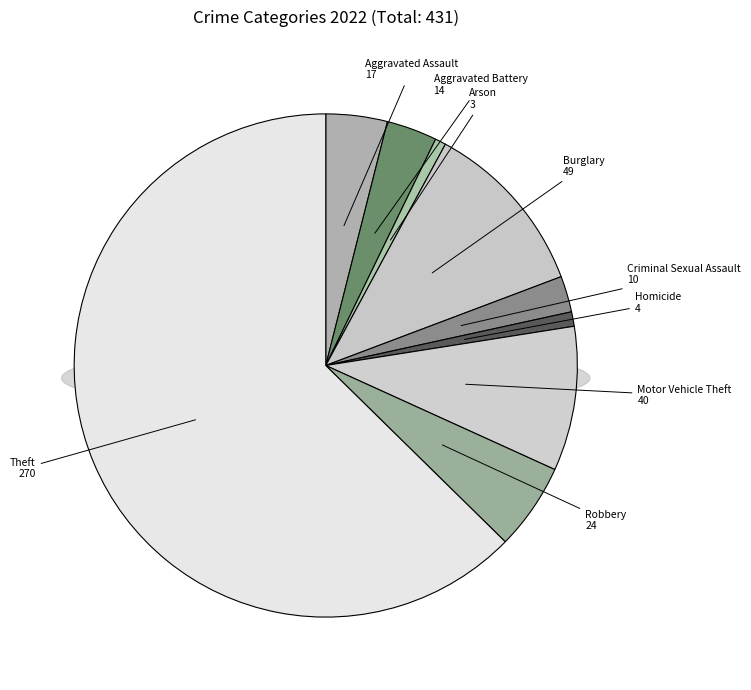

What is the largest slice in the pie chart?

Theft